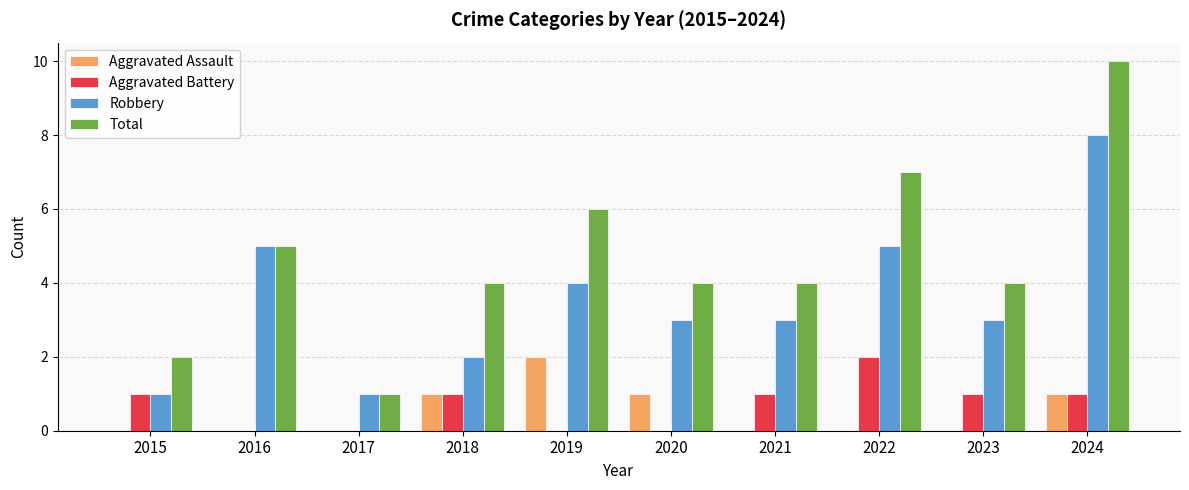

Which series has the widest spread of values?

Total